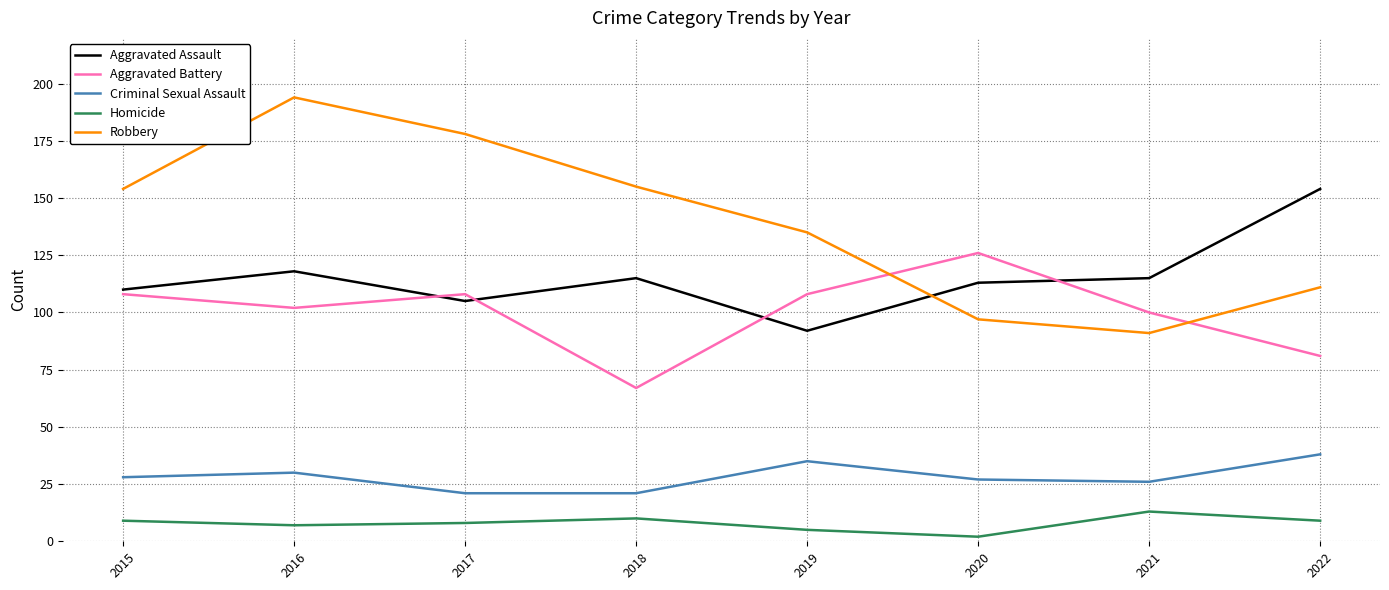

At 2017, list the series in order from smallest to largest.

Homicide, Criminal Sexual Assault, Aggravated Assault, Aggravated Battery, Robbery